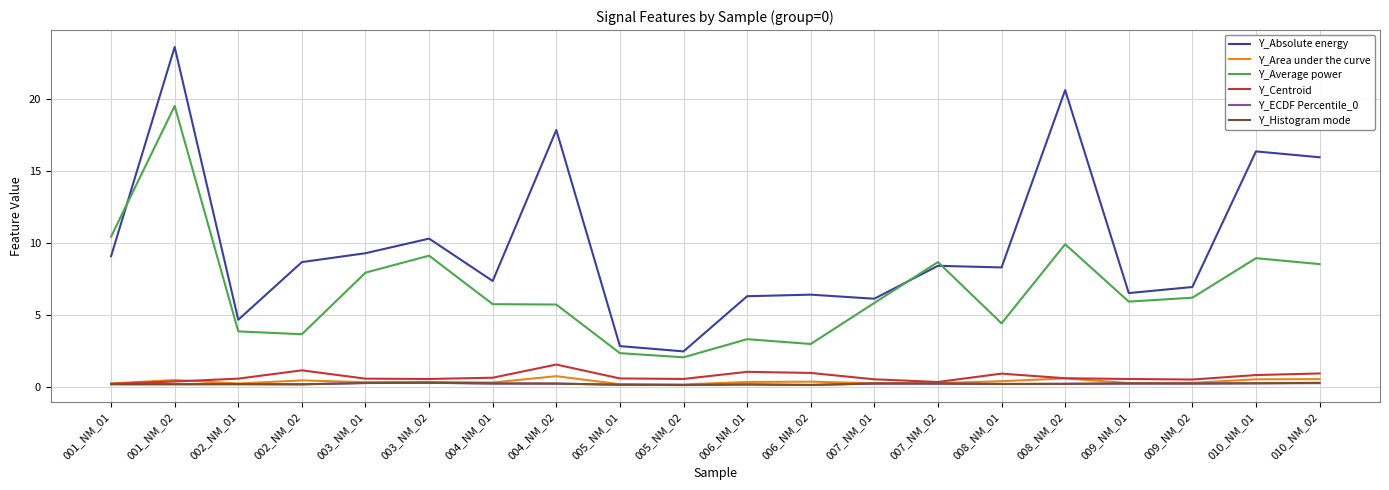

At which label does Y_Average power first exceed 5?

001_NM_01